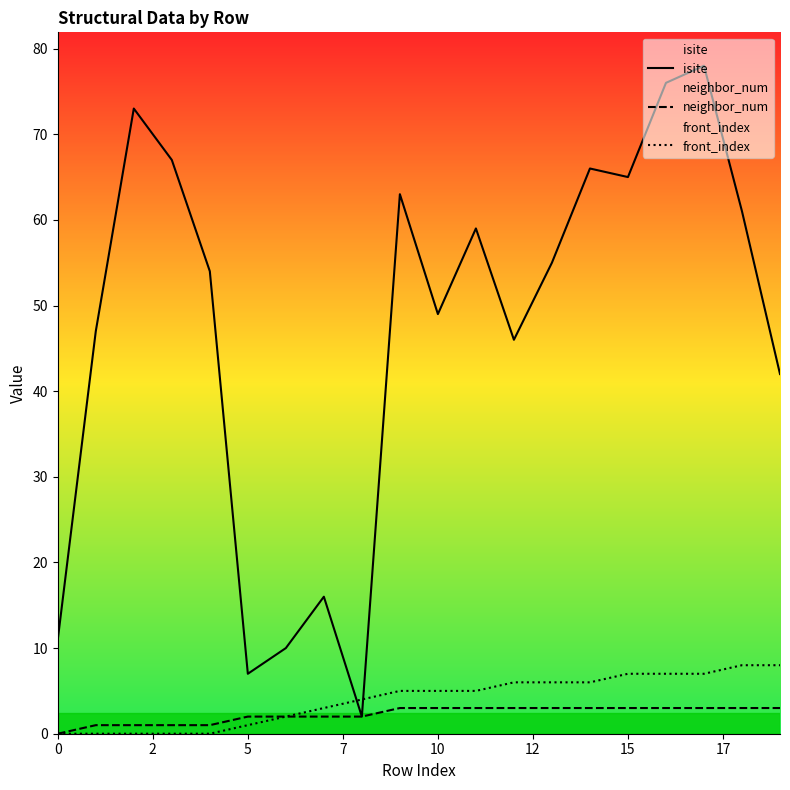

Which series has the largest total across all categories?

isite